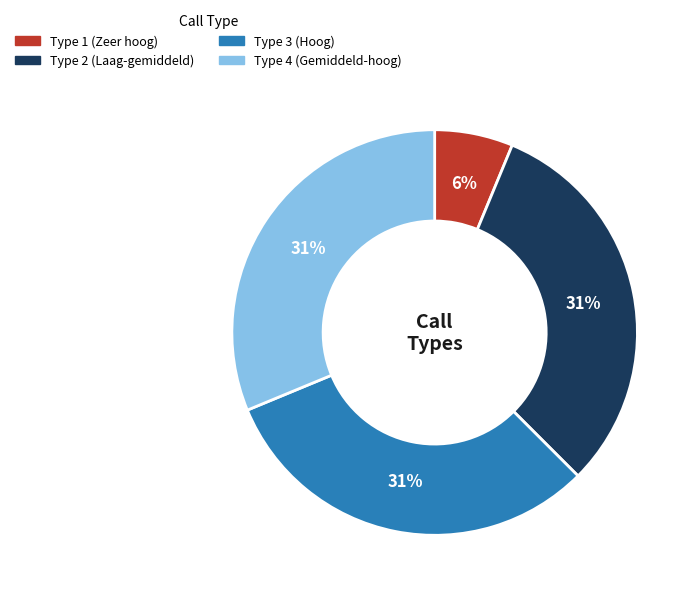

What percentage is the Type 1 (Zeer hoog) slice, to the nearest percent?

6%